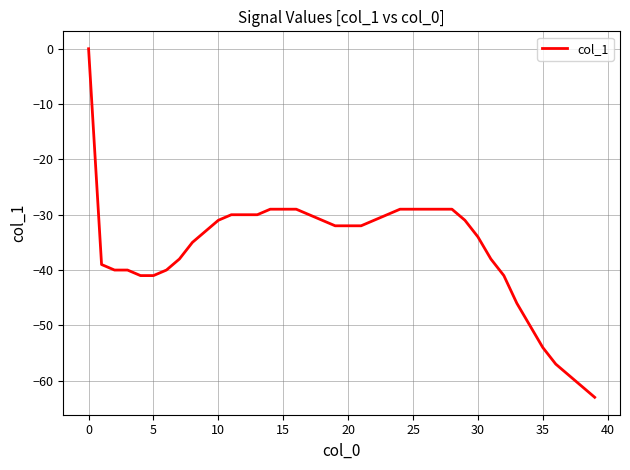

What is the difference between the maximum and minimum values?

63